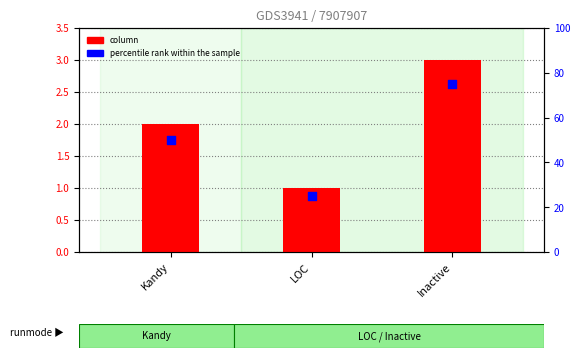

What is the total value across all series at LOC?

26